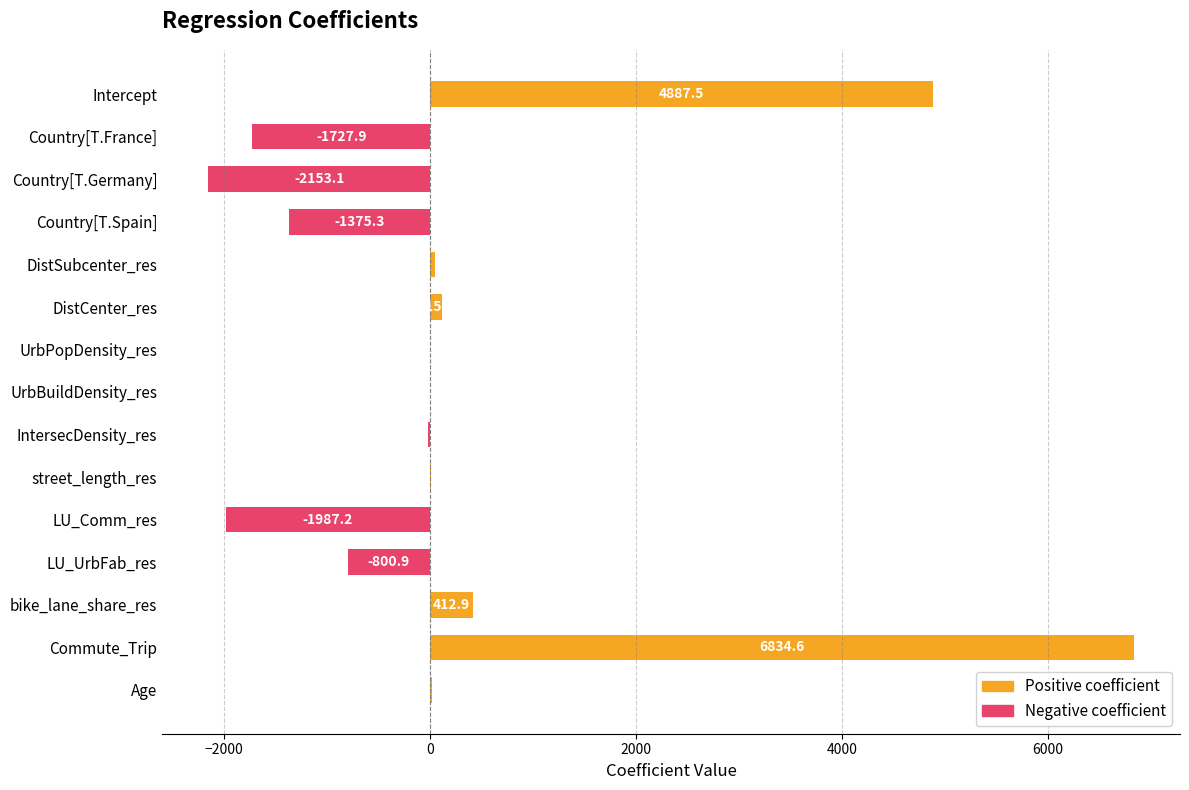

True or false: Negative coefficient has a value of -19.0 at IntersecDensity_res.

True